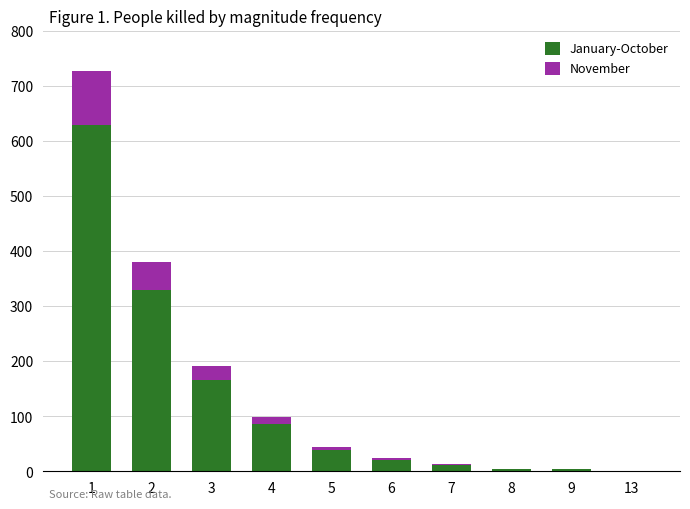

What is the sum of all January-October values?

1288.2